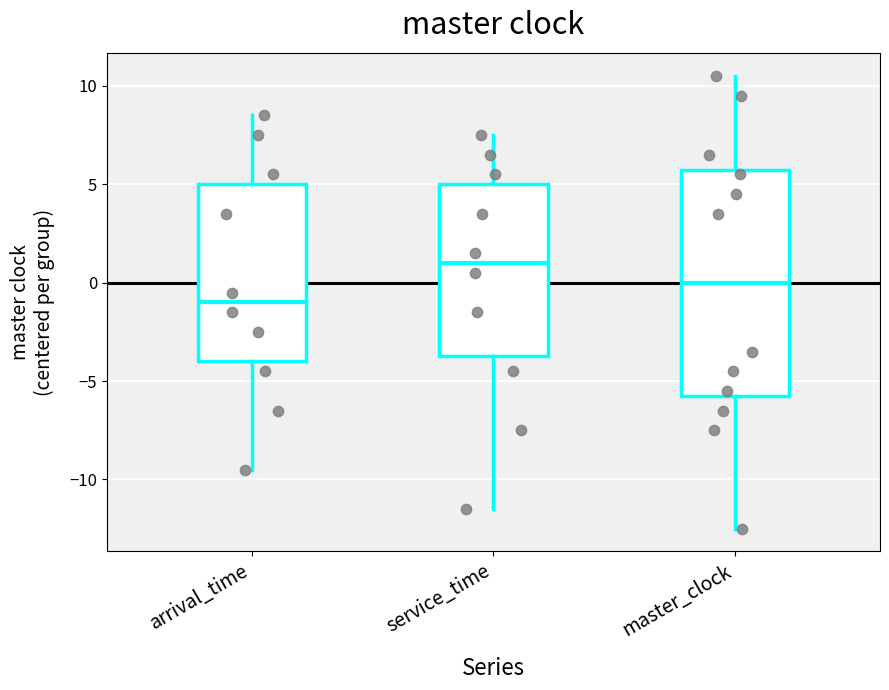

Reading left to right, read every box against the y-axis: the position of its median line, the range the box covers, and the ends of its whiskers. The values are not printed on the chart, so give them approximately, as read against the axis.

arrival_time: median -1.0, box -4.0 to 5.0, whiskers -9.5 to 8.5
service_time: median 1.0, box -3.5 to 5.0, whiskers -11.5 to 7.5
master_clock: median 0.0, box -5.5 to 6.0, whiskers -12.5 to 10.5